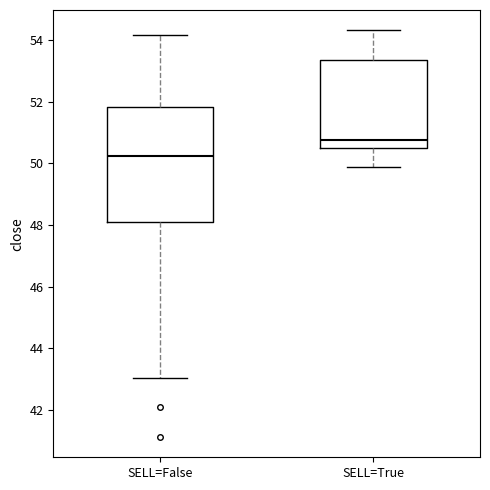

Comparing the boxes themselves (not the whiskers), which one is the tallest?

SELL=False